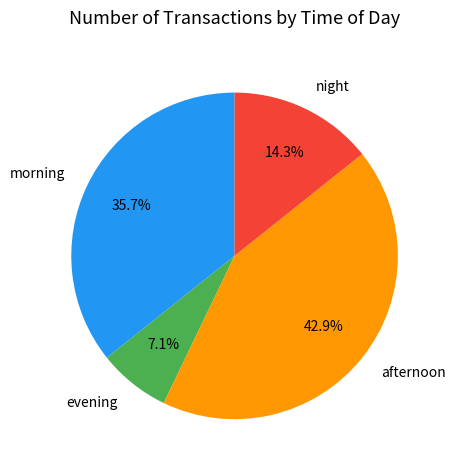

To the nearest percent, what is the difference between the largest and smallest slice percentages?

36%